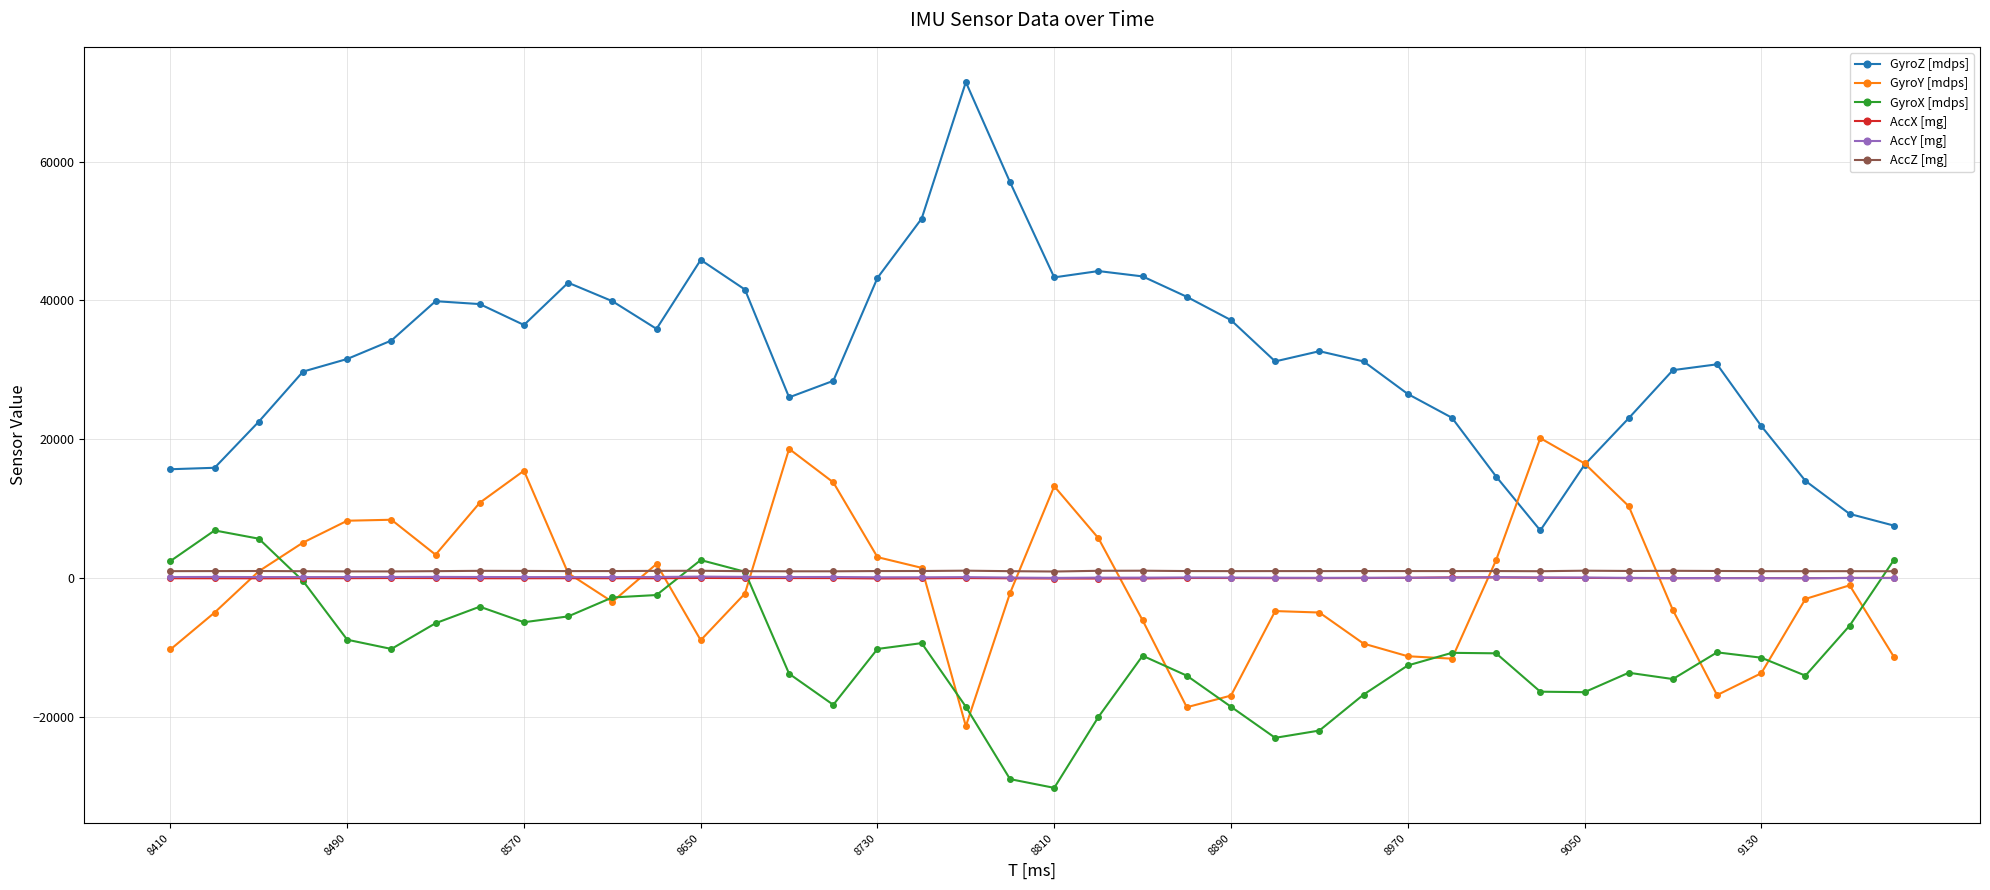

True or false: AccY [mg] has more than 1 interior local peaks.

True